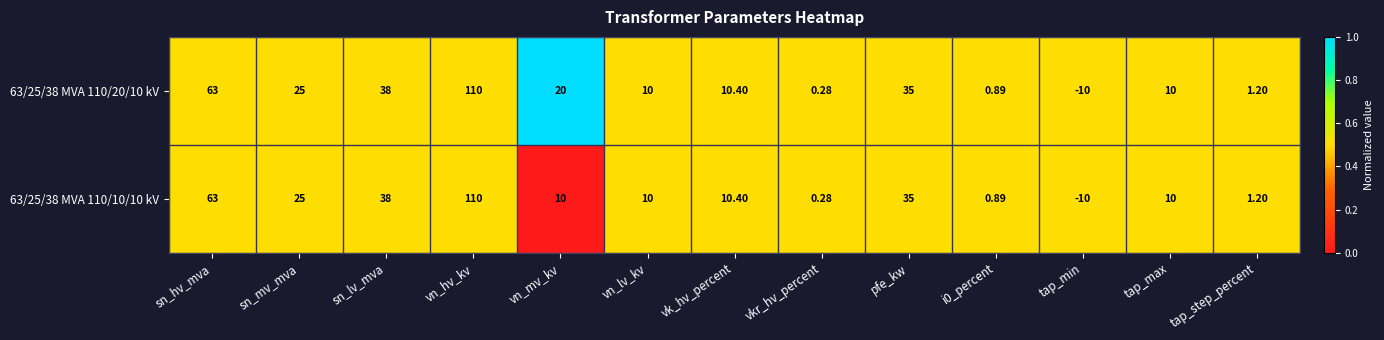

Which series has the largest total across all categories?

63/25/38 MVA 110/20/10 kV